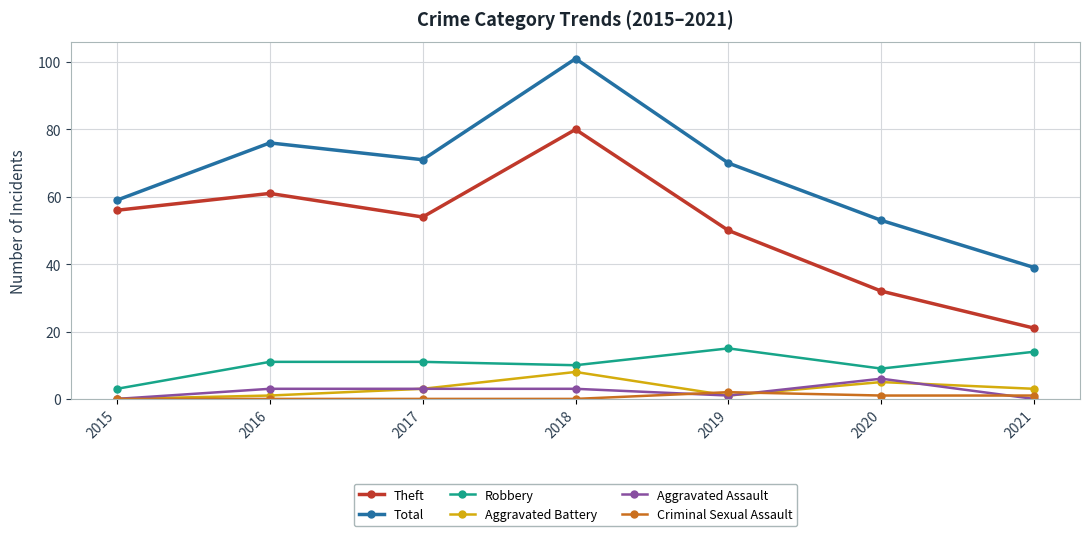

The Robbery series shows 4 at 2018. True or false?

False